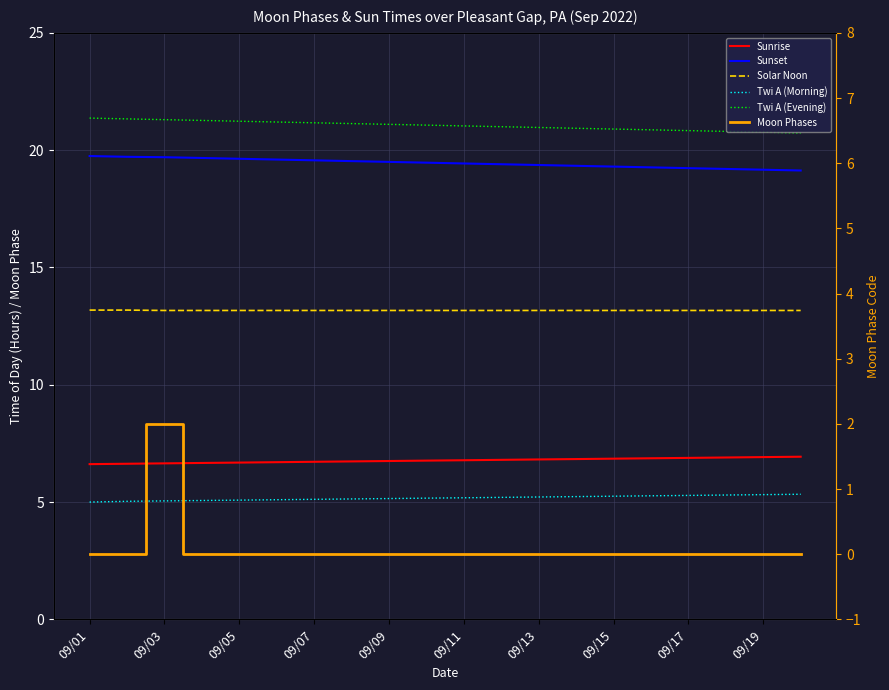

What are all the series names shown in the legend?

Sunrise, Sunset, Solar Noon, Twi A (Morning), Twi A (Evening), Moon Phases